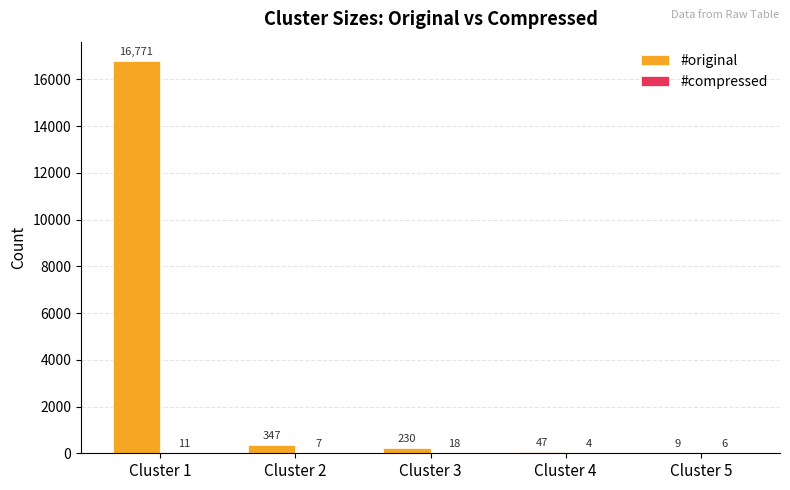

What is the average value of the #original series?

3481